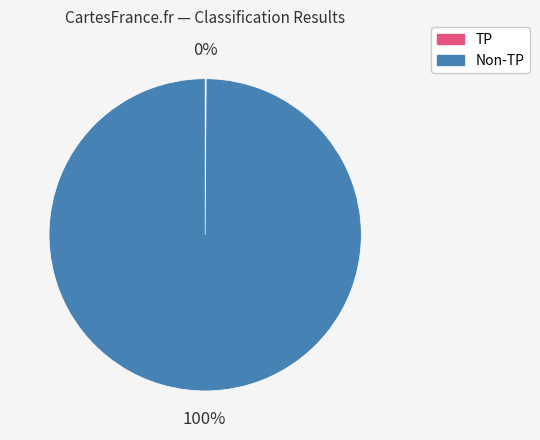

Is there any slice that represents more than half of the pie?

Yes